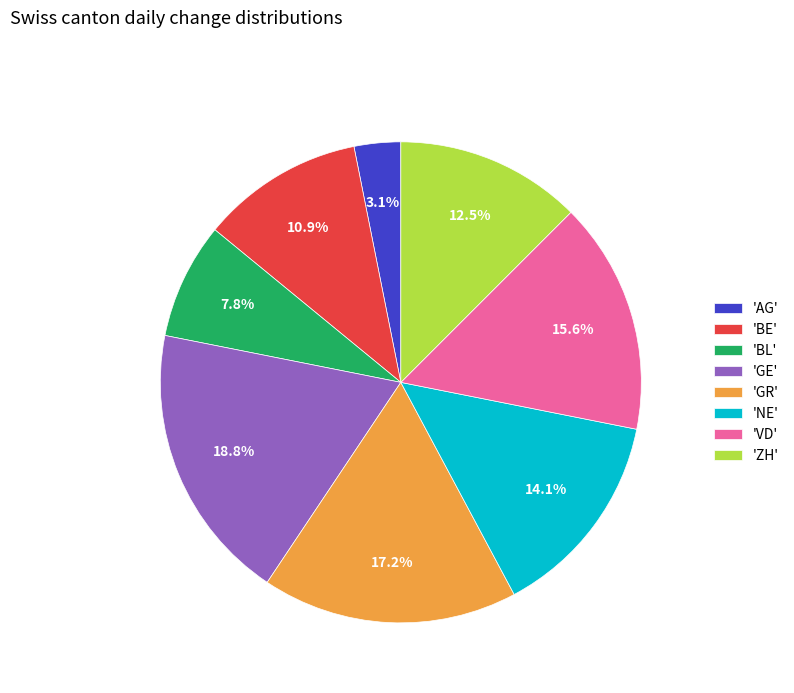

What portion of the pie excludes 'ZH'?

87.5%